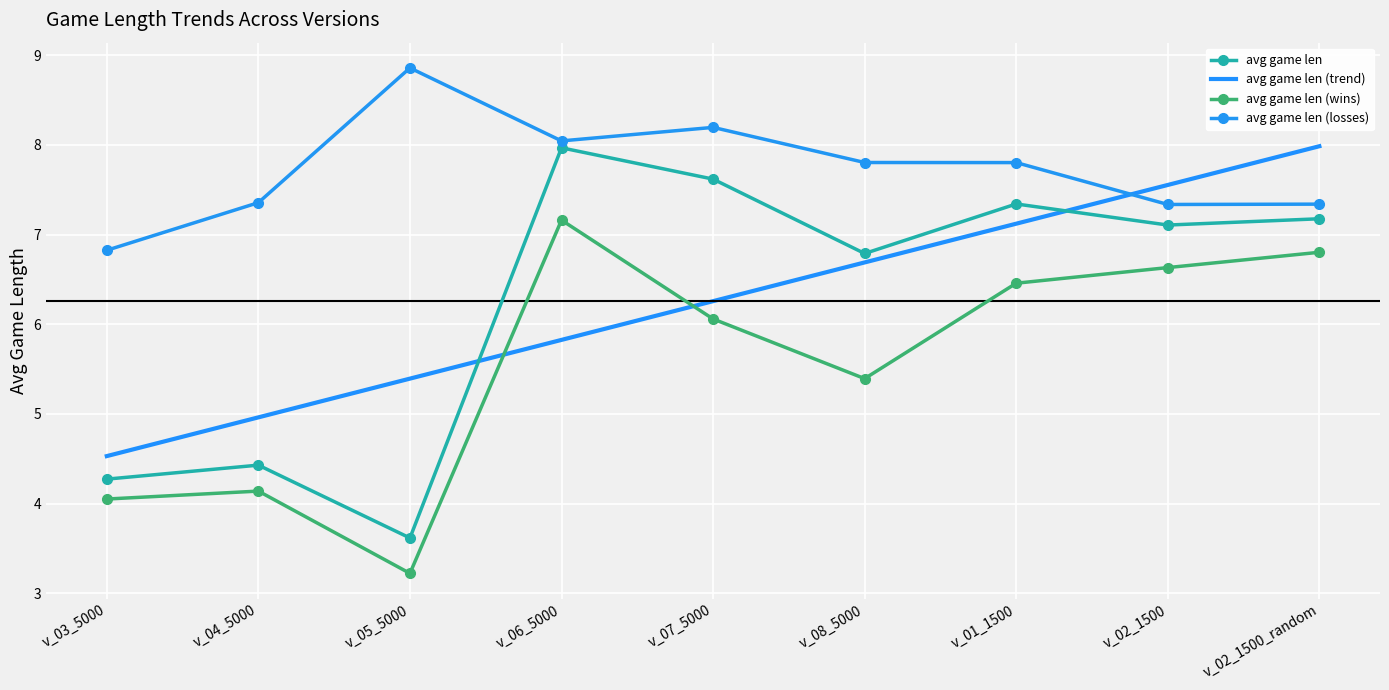

After their last crossing, which series has the higher values: avg game len (wins) or avg game len (trend)?

avg game len (trend)